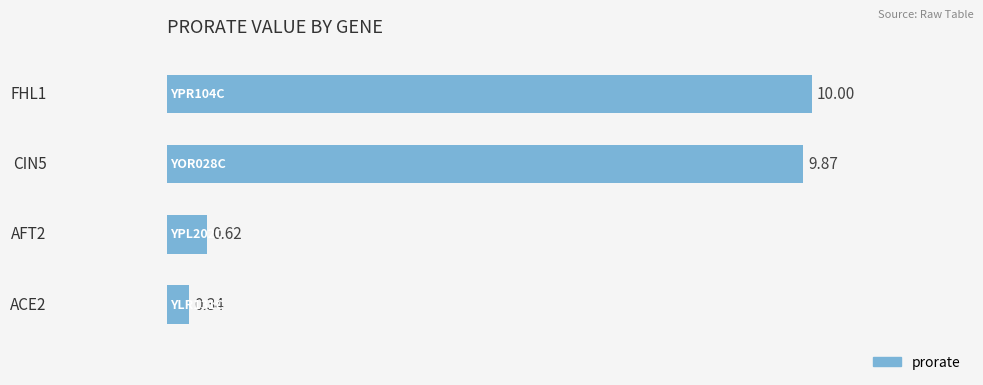

What is the difference between the maximum and minimum values?

9.7